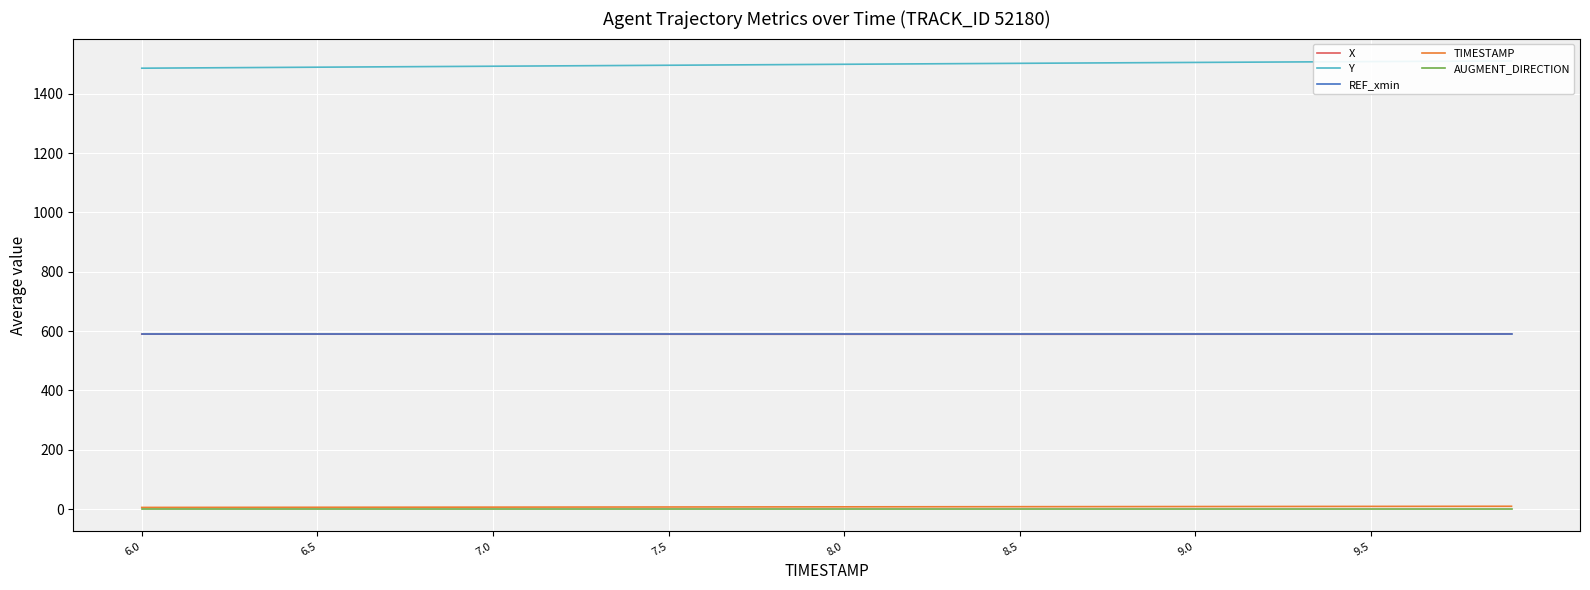

Rank the series by their maximum value, from highest to lowest.

Y, X, REF_xmin, TIMESTAMP, AUGMENT_DIRECTION